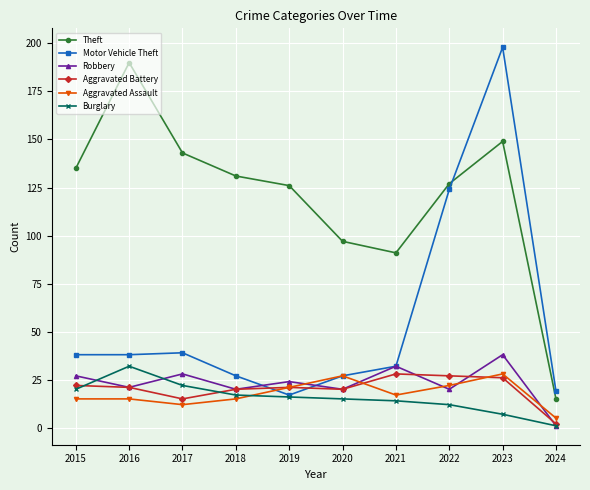

Which category has the lowest value in the Burglary series?

2024